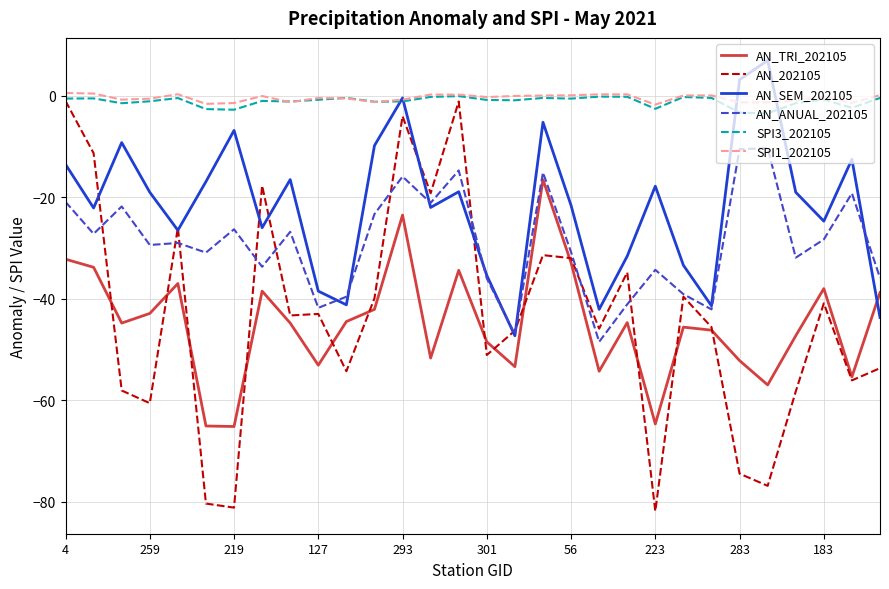

True or false: AN_ANUAL_202105 and SPI3_202105 cross at least once.

False